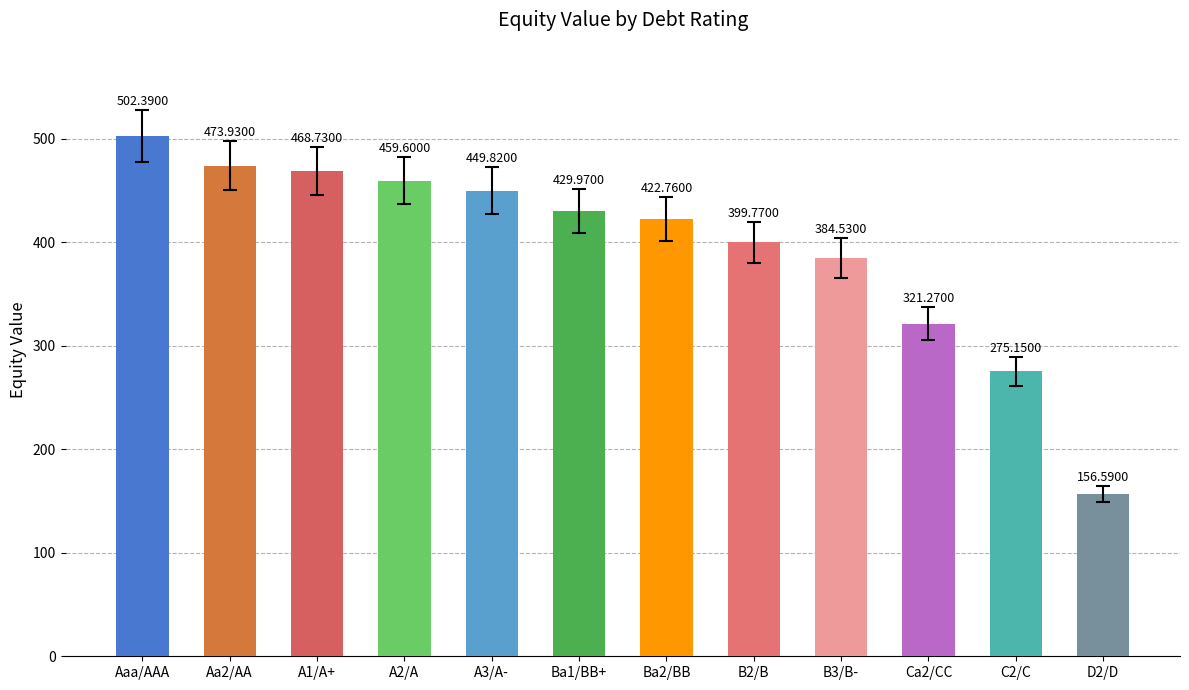

What is the average value?

395.4